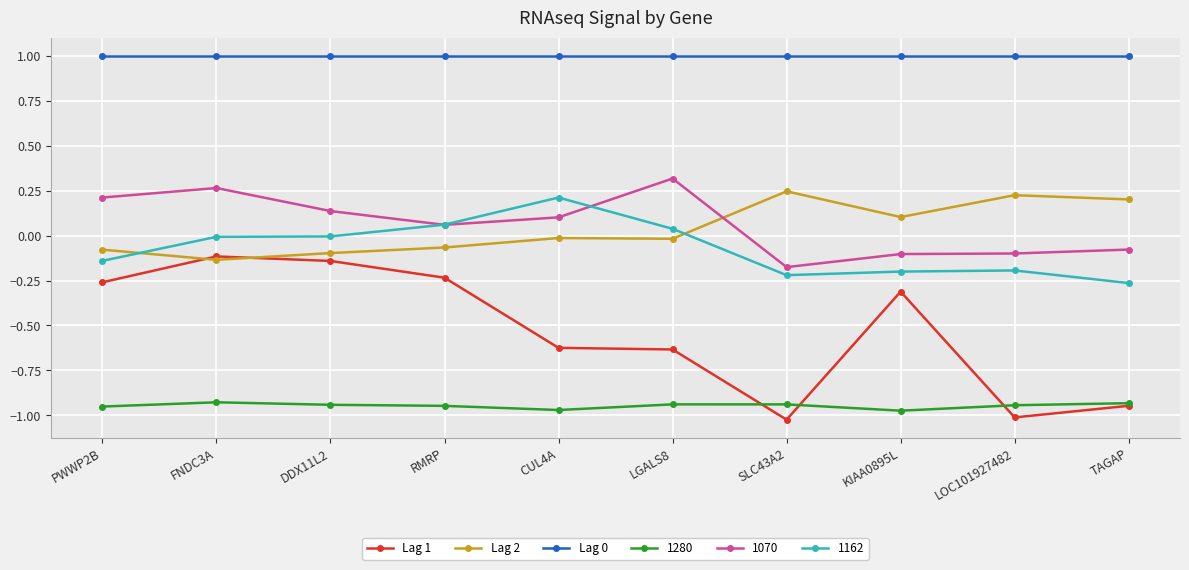

What is the label of the 3rd point from the right?

KIAA0895L